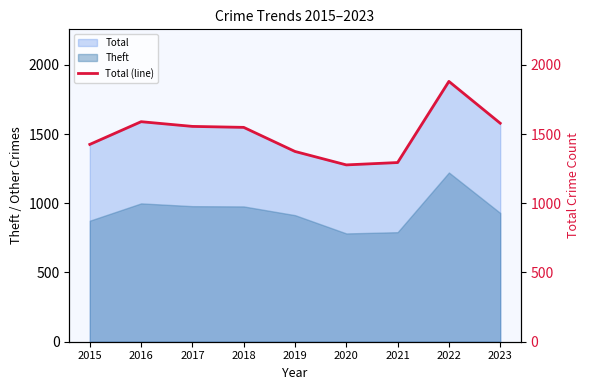

What value does the data have at 2015, to the nearest 100?

1400